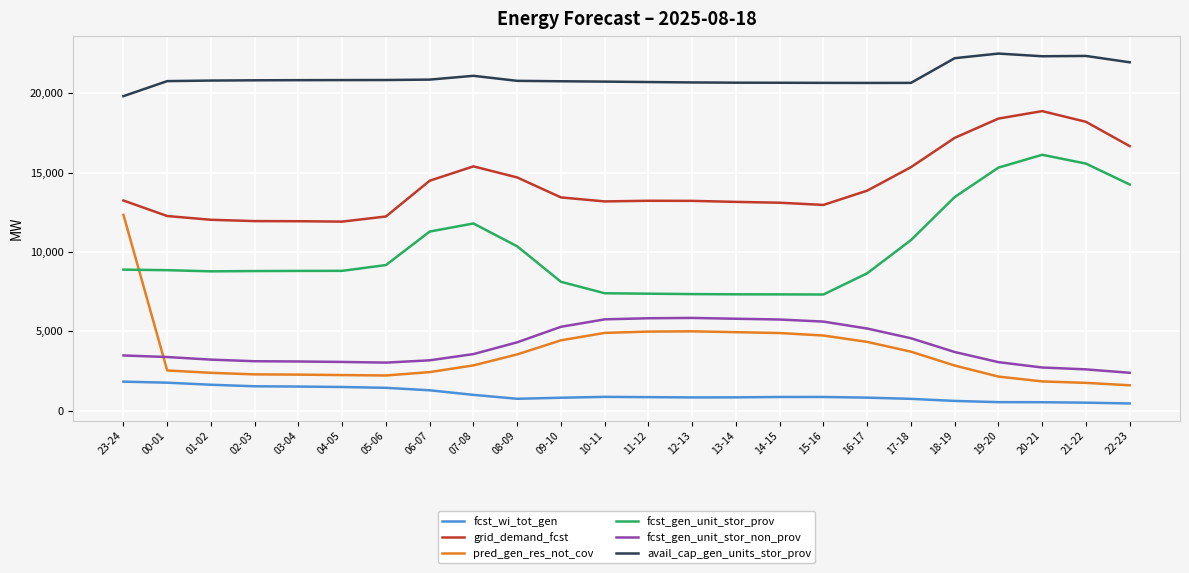

Is the value of avail_cap_gen_units_stor_prov at 18-19 greater than the value of pred_gen_res_not_cov at 10-11?

Yes